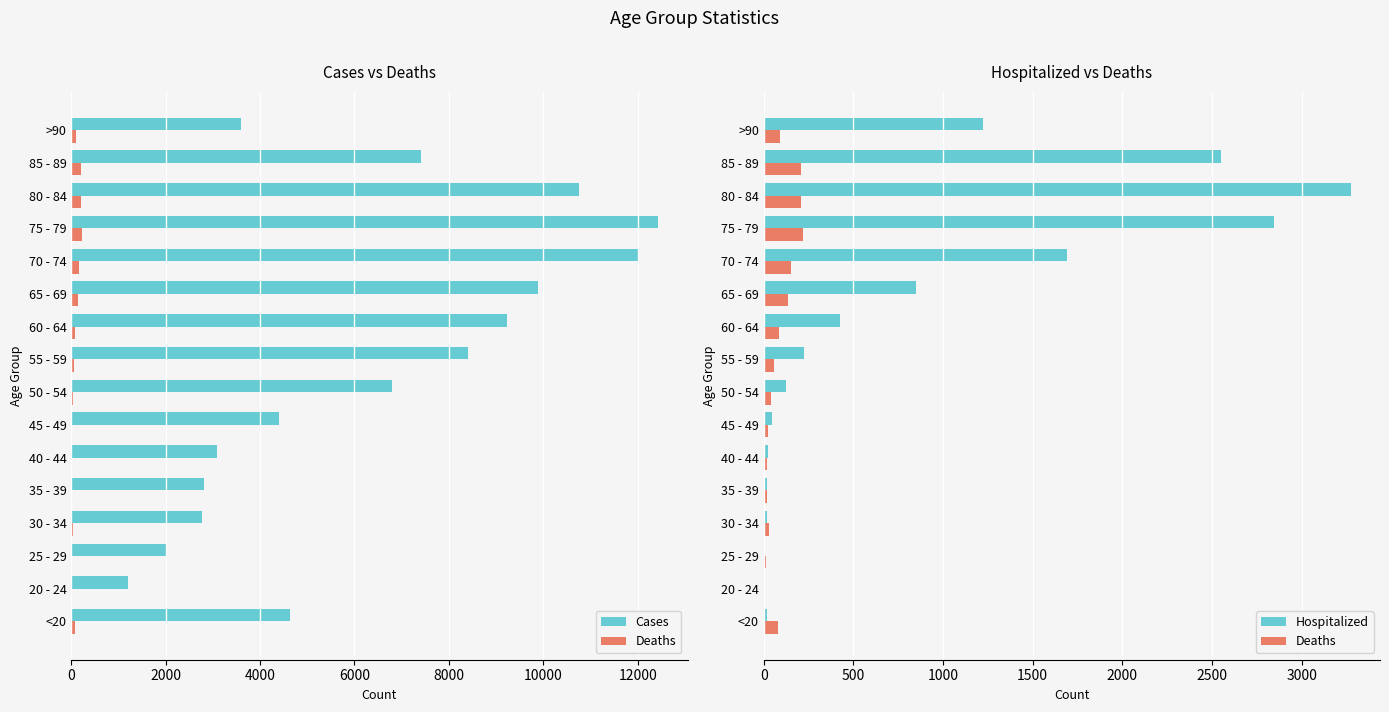

What is the lowest value of the Hospitalized series?

3